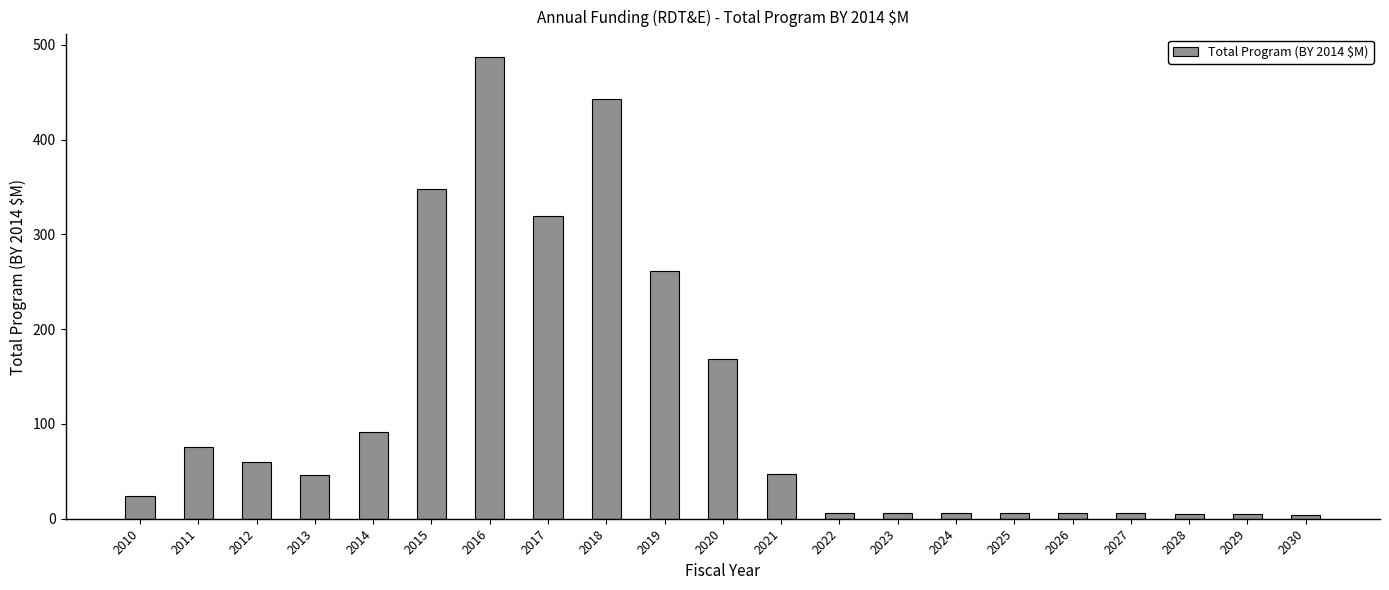

What is the smallest value displayed?

4.0